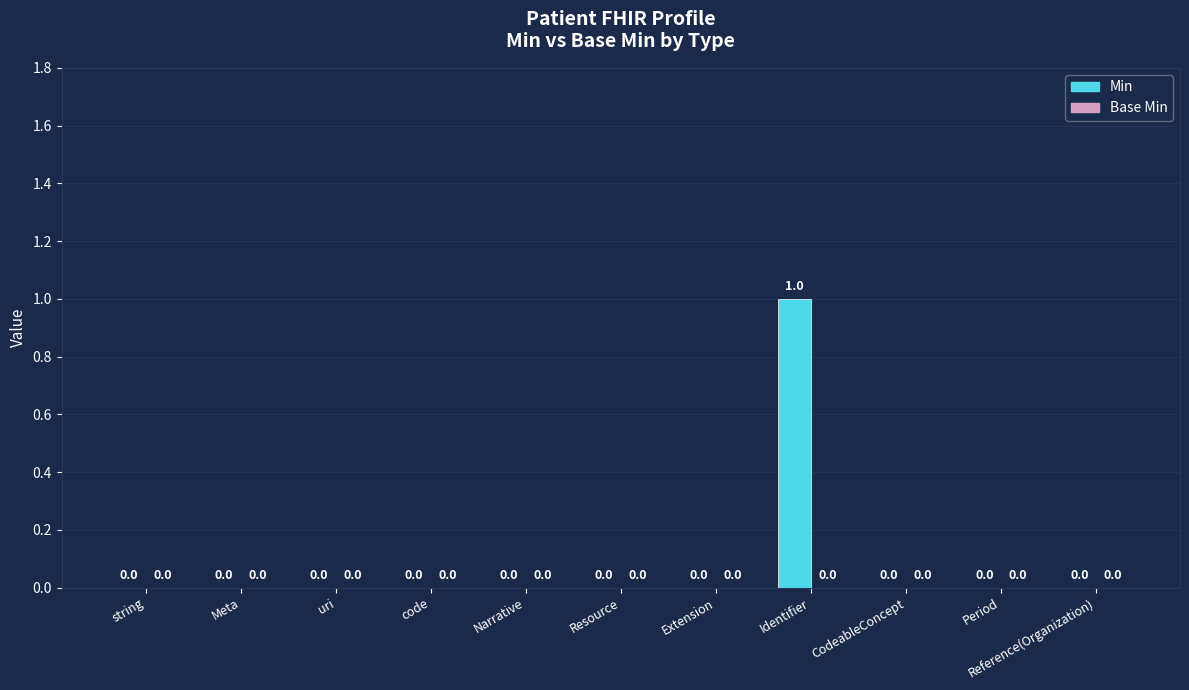

How many data points does each series have?

11